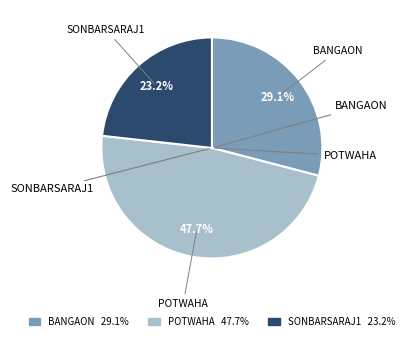

What is the ratio of the value at POTWAHA 47.7% to the value at BANGAON 29.1%?

1.6